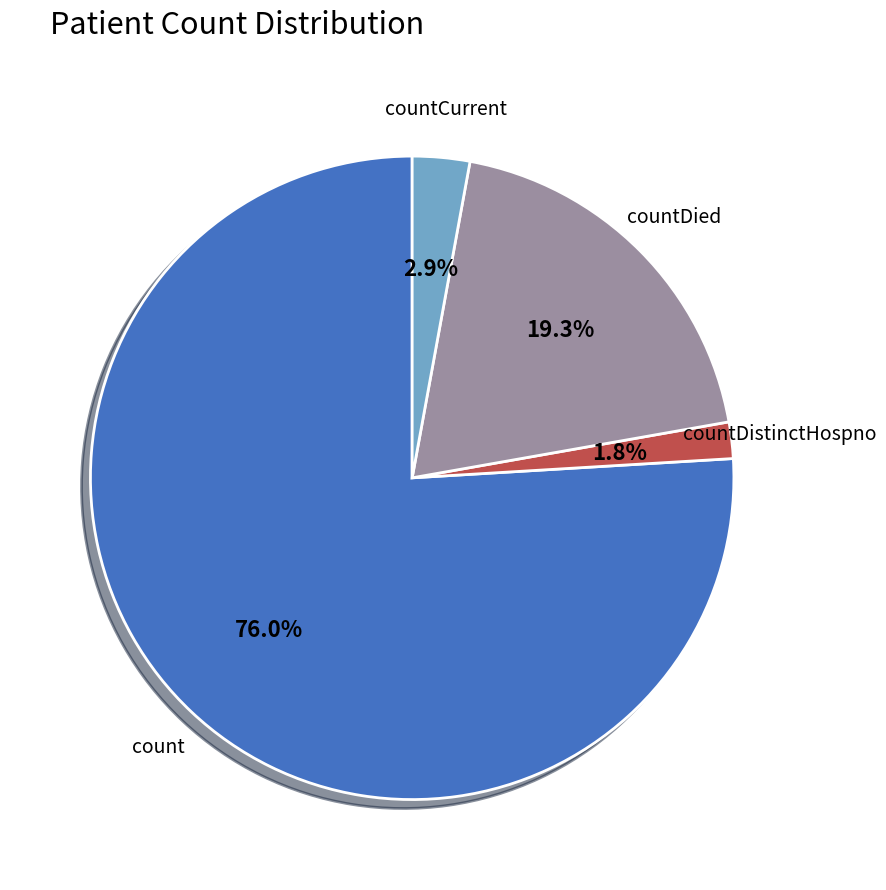

Does any single category account for the majority?

Yes